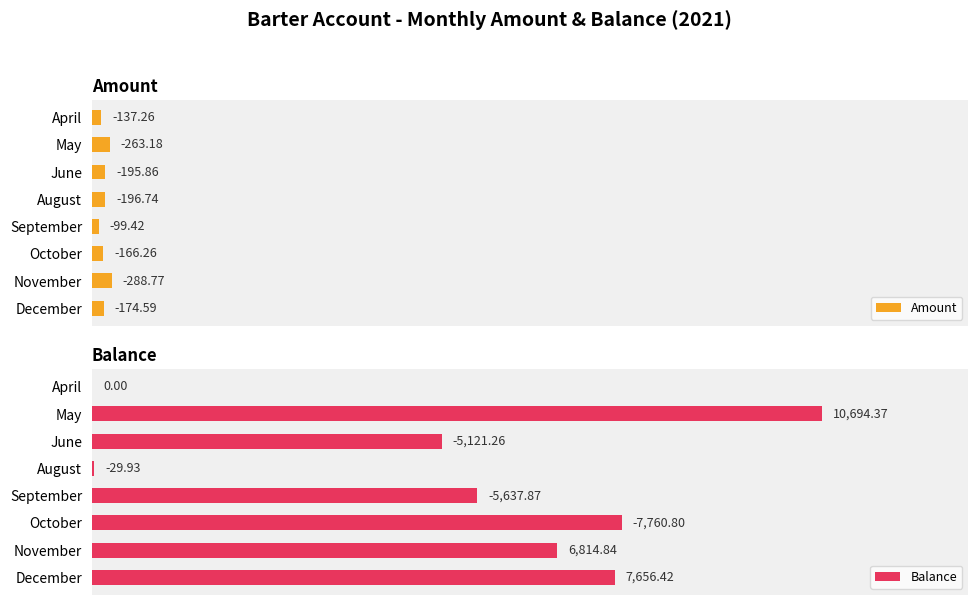

True or false: Balance has a value of 50.9 at May.

False